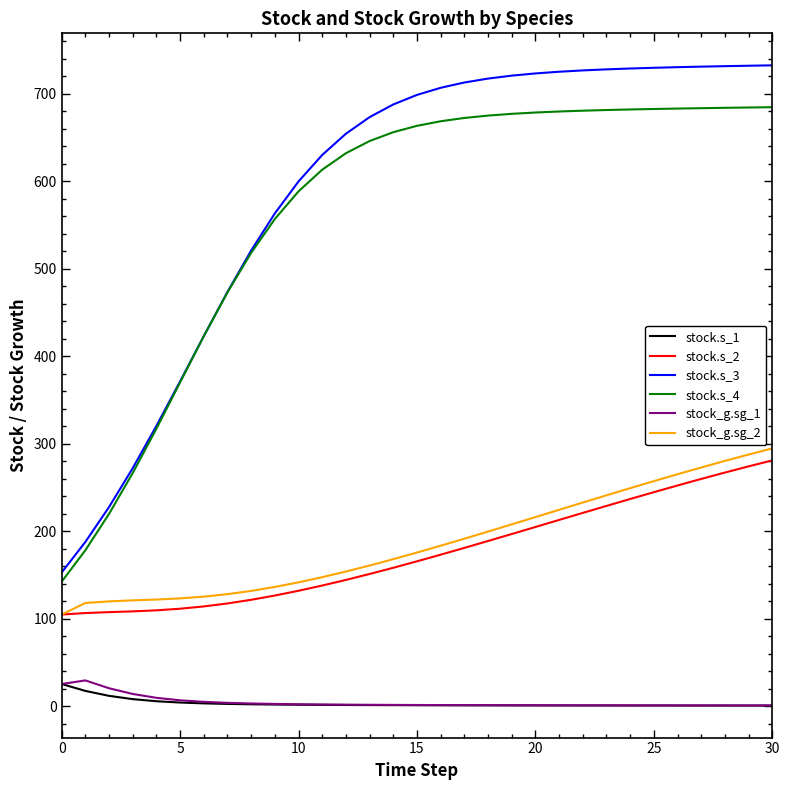

Which series has the widest spread of values?

stock.s_3